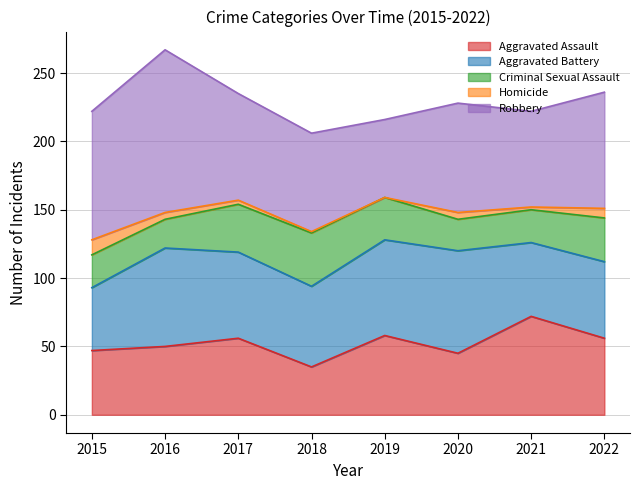

In Aggravated Battery, how many points are higher than both neighbors (excluding endpoints)?

2